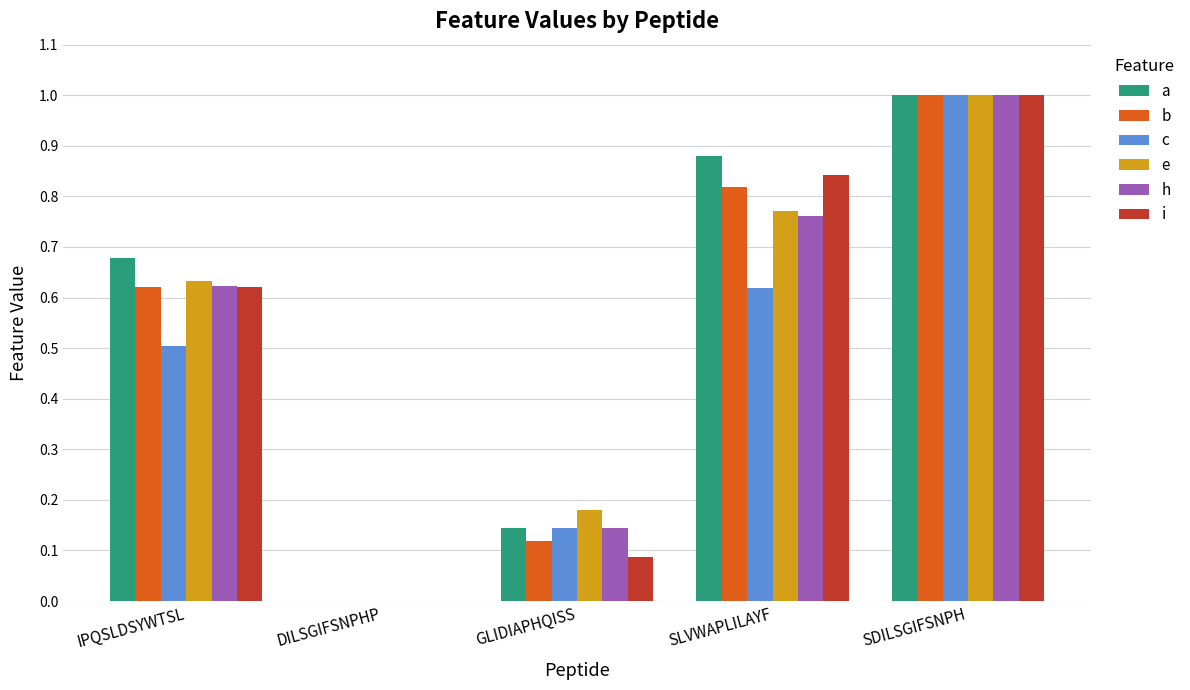

Which series has the largest total across all categories?

a